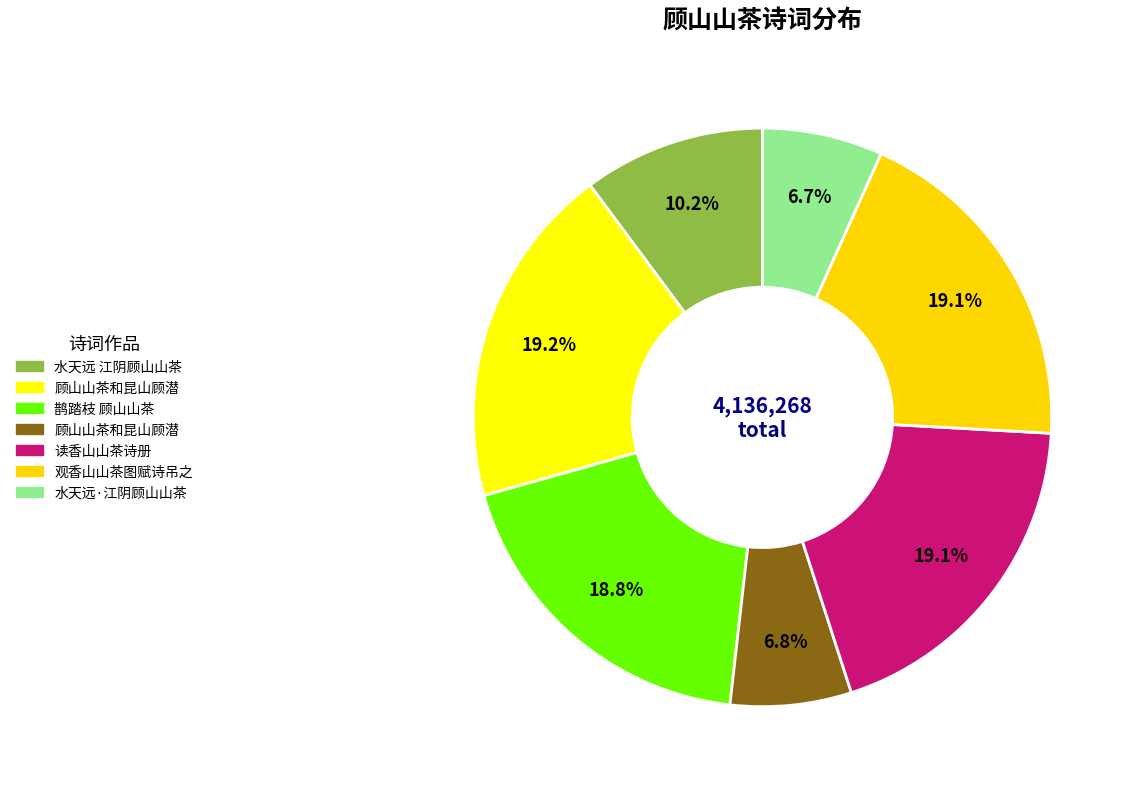

Count the number of slices in the pie.

7